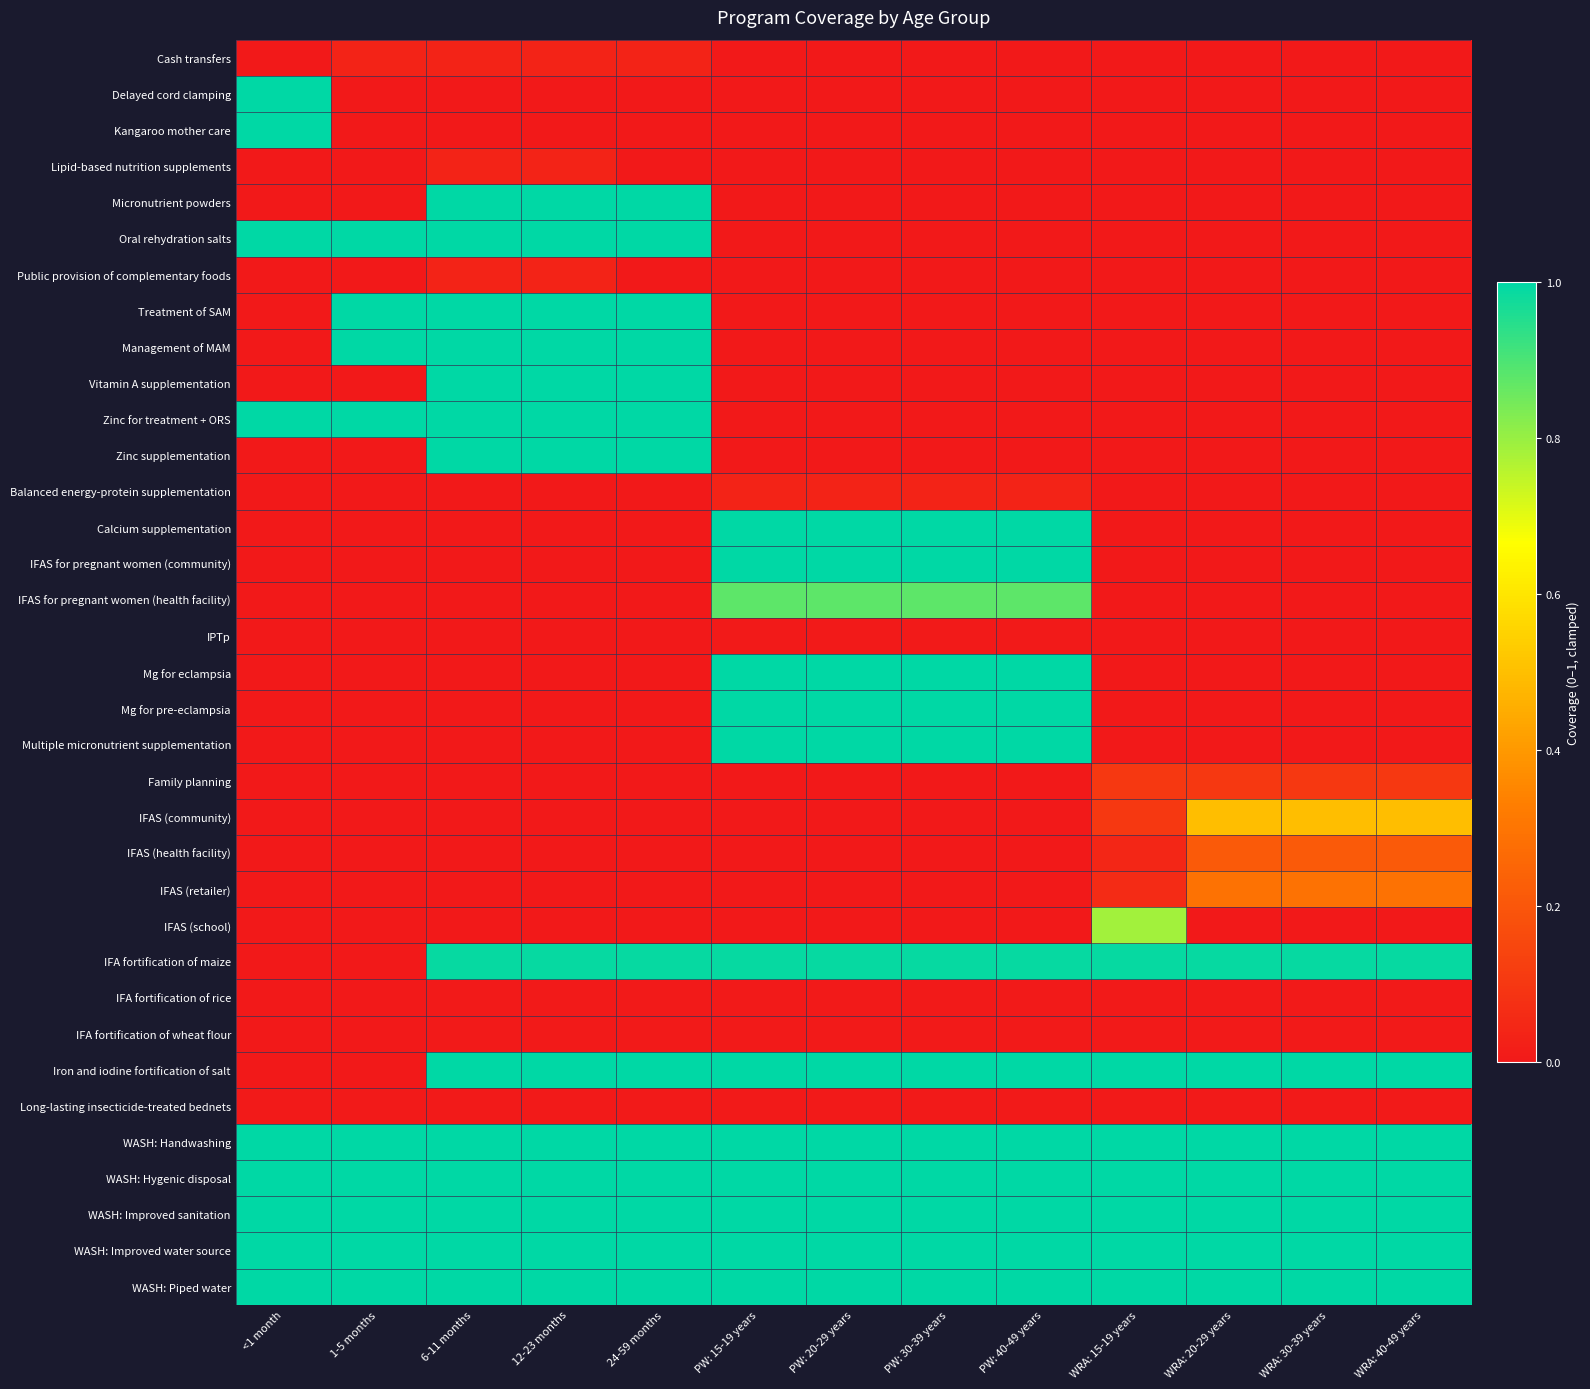

Reading left to right, what are all the values shown in this chart?

Cash transfers: <1 month=0.0	1-5 months=0.0	6-11 months=0.0	12-23 months=0.0	24-59 months=0.0	PW: 15-19 years=0.0	PW: 20-29 years=0.0	PW: 30-39 years=0.0	PW: 40-49 years=0.0	WRA: 15-19 years=0.0	WRA: 20-29 years=0.0	WRA: 30-39 years=0.0	WRA: 40-49 years=0.0
Delayed cord clamping: <1 month=1.0	1-5 months=0.0	6-11 months=0.0	12-23 months=0.0	24-59 months=0.0	PW: 15-19 years=0.0	PW: 20-29 years=0.0	PW: 30-39 years=0.0	PW: 40-49 years=0.0	WRA: 15-19 years=0.0	WRA: 20-29 years=0.0	WRA: 30-39 years=0.0	WRA: 40-49 years=0.0
Kangaroo mother care: <1 month=1.0	1-5 months=0.0	6-11 months=0.0	12-23 months=0.0	24-59 months=0.0	PW: 15-19 years=0.0	PW: 20-29 years=0.0	PW: 30-39 years=0.0	PW: 40-49 years=0.0	WRA: 15-19 years=0.0	WRA: 20-29 years=0.0	WRA: 30-39 years=0.0	WRA: 40-49 years=0.0
Lipid-based nutrition supplements: <1 month=0.0	1-5 months=0.0	6-11 months=0.0	12-23 months=0.0	24-59 months=0.0	PW: 15-19 years=0.0	PW: 20-29 years=0.0	PW: 30-39 years=0.0	PW: 40-49 years=0.0	WRA: 15-19 years=0.0	WRA: 20-29 years=0.0	WRA: 30-39 years=0.0	WRA: 40-49 years=0.0
Micronutrient powders: <1 month=0.0	1-5 months=0.0	6-11 months=1.0	12-23 months=1.0	24-59 months=1.0	PW: 15-19 years=0.0	PW: 20-29 years=0.0	PW: 30-39 years=0.0	PW: 40-49 years=0.0	WRA: 15-19 years=0.0	WRA: 20-29 years=0.0	WRA: 30-39 years=0.0	WRA: 40-49 years=0.0
Oral rehydration salts: <1 month=1.0	1-5 months=1.0	6-11 months=1.0	12-23 months=1.0	24-59 months=1.0	PW: 15-19 years=0.0	PW: 20-29 years=0.0	PW: 30-39 years=0.0	PW: 40-49 years=0.0	WRA: 15-19 years=0.0	WRA: 20-29 years=0.0	WRA: 30-39 years=0.0	WRA: 40-49 years=0.0
Public provision of complementary foods: <1 month=0.0	1-5 months=0.0	6-11 months=0.0	12-23 months=0.0	24-59 months=0.0	PW: 15-19 years=0.0	PW: 20-29 years=0.0	PW: 30-39 years=0.0	PW: 40-49 years=0.0	WRA: 15-19 years=0.0	WRA: 20-29 years=0.0	WRA: 30-39 years=0.0	WRA: 40-49 years=0.0
Treatment of SAM: <1 month=0.0	1-5 months=1.0	6-11 months=1.0	12-23 months=1.0	24-59 months=1.0	PW: 15-19 years=0.0	PW: 20-29 years=0.0	PW: 30-39 years=0.0	PW: 40-49 years=0.0	WRA: 15-19 years=0.0	WRA: 20-29 years=0.0	WRA: 30-39 years=0.0	WRA: 40-49 years=0.0
Management of MAM: <1 month=0.0	1-5 months=1.0	6-11 months=1.0	12-23 months=1.0	24-59 months=1.0	PW: 15-19 years=0.0	PW: 20-29 years=0.0	PW: 30-39 years=0.0	PW: 40-49 years=0.0	WRA: 15-19 years=0.0	WRA: 20-29 years=0.0	WRA: 30-39 years=0.0	WRA: 40-49 years=0.0
Vitamin A supplementation: <1 month=0.0	1-5 months=0.0	6-11 months=1.0	12-23 months=1.0	24-59 months=1.0	PW: 15-19 years=0.0	PW: 20-29 years=0.0	PW: 30-39 years=0.0	PW: 40-49 years=0.0	WRA: 15-19 years=0.0	WRA: 20-29 years=0.0	WRA: 30-39 years=0.0	WRA: 40-49 years=0.0
Zinc for treatment + ORS: <1 month=1.0	1-5 months=1.0	6-11 months=1.0	12-23 months=1.0	24-59 months=1.0	PW: 15-19 years=0.0	PW: 20-29 years=0.0	PW: 30-39 years=0.0	PW: 40-49 years=0.0	WRA: 15-19 years=0.0	WRA: 20-29 years=0.0	WRA: 30-39 years=0.0	WRA: 40-49 years=0.0
Zinc supplementation: <1 month=0.0	1-5 months=0.0	6-11 months=1.0	12-23 months=1.0	24-59 months=1.0	PW: 15-19 years=0.0	PW: 20-29 years=0.0	PW: 30-39 years=0.0	PW: 40-49 years=0.0	WRA: 15-19 years=0.0	WRA: 20-29 years=0.0	WRA: 30-39 years=0.0	WRA: 40-49 years=0.0
Balanced energy-protein supplementation: <1 month=0.0	1-5 months=0.0	6-11 months=0.0	12-23 months=0.0	24-59 months=0.0	PW: 15-19 years=0.0	PW: 20-29 years=0.0	PW: 30-39 years=0.0	PW: 40-49 years=0.0	WRA: 15-19 years=0.0	WRA: 20-29 years=0.0	WRA: 30-39 years=0.0	WRA: 40-49 years=0.0
Calcium supplementation: <1 month=0.0	1-5 months=0.0	6-11 months=0.0	12-23 months=0.0	24-59 months=0.0	PW: 15-19 years=1.0	PW: 20-29 years=1.0	PW: 30-39 years=1.0	PW: 40-49 years=1.0	WRA: 15-19 years=0.0	WRA: 20-29 years=0.0	WRA: 30-39 years=0.0	WRA: 40-49 years=0.0
IFAS for pregnant women (community): <1 month=0.0	1-5 months=0.0	6-11 months=0.0	12-23 months=0.0	24-59 months=0.0	PW: 15-19 years=1.0	PW: 20-29 years=1.0	PW: 30-39 years=1.0	PW: 40-49 years=1.0	WRA: 15-19 years=0.0	WRA: 20-29 years=0.0	WRA: 30-39 years=0.0	WRA: 40-49 years=0.0
IFAS for pregnant women (health facility): <1 month=0.0	1-5 months=0.0	6-11 months=0.0	12-23 months=0.0	24-59 months=0.0	PW: 15-19 years=0.9	PW: 20-29 years=0.9	PW: 30-39 years=0.9	PW: 40-49 years=0.9	WRA: 15-19 years=0.0	WRA: 20-29 years=0.0	WRA: 30-39 years=0.0	WRA: 40-49 years=0.0
IPTp: <1 month=0.0	1-5 months=0.0	6-11 months=0.0	12-23 months=0.0	24-59 months=0.0	PW: 15-19 years=0.0	PW: 20-29 years=0.0	PW: 30-39 years=0.0	PW: 40-49 years=0.0	WRA: 15-19 years=0.0	WRA: 20-29 years=0.0	WRA: 30-39 years=0.0	WRA: 40-49 years=0.0
Mg for eclampsia: <1 month=0.0	1-5 months=0.0	6-11 months=0.0	12-23 months=0.0	24-59 months=0.0	PW: 15-19 years=1.0	PW: 20-29 years=1.0	PW: 30-39 years=1.0	PW: 40-49 years=1.0	WRA: 15-19 years=0.0	WRA: 20-29 years=0.0	WRA: 30-39 years=0.0	WRA: 40-49 years=0.0
Mg for pre-eclampsia: <1 month=0.0	1-5 months=0.0	6-11 months=0.0	12-23 months=0.0	24-59 months=0.0	PW: 15-19 years=1.0	PW: 20-29 years=1.0	PW: 30-39 years=1.0	PW: 40-49 years=1.0	WRA: 15-19 years=0.0	WRA: 20-29 years=0.0	WRA: 30-39 years=0.0	WRA: 40-49 years=0.0
Multiple micronutrient supplementation: <1 month=0.0	1-5 months=0.0	6-11 months=0.0	12-23 months=0.0	24-59 months=0.0	PW: 15-19 years=1.0	PW: 20-29 years=1.0	PW: 30-39 years=1.0	PW: 40-49 years=1.0	WRA: 15-19 years=0.0	WRA: 20-29 years=0.0	WRA: 30-39 years=0.0	WRA: 40-49 years=0.0
Family planning: <1 month=0.0	1-5 months=0.0	6-11 months=0.0	12-23 months=0.0	24-59 months=0.0	PW: 15-19 years=0.0	PW: 20-29 years=0.0	PW: 30-39 years=0.0	PW: 40-49 years=0.0	WRA: 15-19 years=0.1	WRA: 20-29 years=0.1	WRA: 30-39 years=0.1	WRA: 40-49 years=0.1
IFAS (community): <1 month=0.0	1-5 months=0.0	6-11 months=0.0	12-23 months=0.0	24-59 months=0.0	PW: 15-19 years=0.0	PW: 20-29 years=0.0	PW: 30-39 years=0.0	PW: 40-49 years=0.0	WRA: 15-19 years=0.1	WRA: 20-29 years=0.5	WRA: 30-39 years=0.5	WRA: 40-49 years=0.5
IFAS (health facility): <1 month=0.0	1-5 months=0.0	6-11 months=0.0	12-23 months=0.0	24-59 months=0.0	PW: 15-19 years=0.0	PW: 20-29 years=0.0	PW: 30-39 years=0.0	PW: 40-49 years=0.0	WRA: 15-19 years=0.0	WRA: 20-29 years=0.2	WRA: 30-39 years=0.2	WRA: 40-49 years=0.2
IFAS (retailer): <1 month=0.0	1-5 months=0.0	6-11 months=0.0	12-23 months=0.0	24-59 months=0.0	PW: 15-19 years=0.0	PW: 20-29 years=0.0	PW: 30-39 years=0.0	PW: 40-49 years=0.0	WRA: 15-19 years=0.1	WRA: 20-29 years=0.3	WRA: 30-39 years=0.3	WRA: 40-49 years=0.3
IFAS (school): <1 month=0.0	1-5 months=0.0	6-11 months=0.0	12-23 months=0.0	24-59 months=0.0	PW: 15-19 years=0.0	PW: 20-29 years=0.0	PW: 30-39 years=0.0	PW: 40-49 years=0.0	WRA: 15-19 years=0.8	WRA: 20-29 years=0.0	WRA: 30-39 years=0.0	WRA: 40-49 years=0.0
IFA fortification of maize: <1 month=0.0	1-5 months=0.0	6-11 months=1.0	12-23 months=1.0	24-59 months=1.0	PW: 15-19 years=1.0	PW: 20-29 years=1.0	PW: 30-39 years=1.0	PW: 40-49 years=1.0	WRA: 15-19 years=1.0	WRA: 20-29 years=1.0	WRA: 30-39 years=1.0	WRA: 40-49 years=1.0
IFA fortification of rice: <1 month=0.0	1-5 months=0.0	6-11 months=0.0	12-23 months=0.0	24-59 months=0.0	PW: 15-19 years=0.0	PW: 20-29 years=0.0	PW: 30-39 years=0.0	PW: 40-49 years=0.0	WRA: 15-19 years=0.0	WRA: 20-29 years=0.0	WRA: 30-39 years=0.0	WRA: 40-49 years=0.0
IFA fortification of wheat flour: <1 month=0.0	1-5 months=0.0	6-11 months=0.0	12-23 months=0.0	24-59 months=0.0	PW: 15-19 years=0.0	PW: 20-29 years=0.0	PW: 30-39 years=0.0	PW: 40-49 years=0.0	WRA: 15-19 years=0.0	WRA: 20-29 years=0.0	WRA: 30-39 years=0.0	WRA: 40-49 years=0.0
Iron and iodine fortification of salt: <1 month=0.0	1-5 months=0.0	6-11 months=1.0	12-23 months=1.0	24-59 months=1.0	PW: 15-19 years=1.0	PW: 20-29 years=1.0	PW: 30-39 years=1.0	PW: 40-49 years=1.0	WRA: 15-19 years=1.0	WRA: 20-29 years=1.0	WRA: 30-39 years=1.0	WRA: 40-49 years=1.0
Long-lasting insecticide-treated bednets: <1 month=0.0	1-5 months=0.0	6-11 months=0.0	12-23 months=0.0	24-59 months=0.0	PW: 15-19 years=0.0	PW: 20-29 years=0.0	PW: 30-39 years=0.0	PW: 40-49 years=0.0	WRA: 15-19 years=0.0	WRA: 20-29 years=0.0	WRA: 30-39 years=0.0	WRA: 40-49 years=0.0
WASH: Handwashing: <1 month=1.0	1-5 months=1.0	6-11 months=1.0	12-23 months=1.0	24-59 months=1.0	PW: 15-19 years=1.0	PW: 20-29 years=1.0	PW: 30-39 years=1.0	PW: 40-49 years=1.0	WRA: 15-19 years=1.0	WRA: 20-29 years=1.0	WRA: 30-39 years=1.0	WRA: 40-49 years=1.0
WASH: Hygenic disposal: <1 month=1.0	1-5 months=1.0	6-11 months=1.0	12-23 months=1.0	24-59 months=1.0	PW: 15-19 years=1.0	PW: 20-29 years=1.0	PW: 30-39 years=1.0	PW: 40-49 years=1.0	WRA: 15-19 years=1.0	WRA: 20-29 years=1.0	WRA: 30-39 years=1.0	WRA: 40-49 years=1.0
WASH: Improved sanitation: <1 month=1.0	1-5 months=1.0	6-11 months=1.0	12-23 months=1.0	24-59 months=1.0	PW: 15-19 years=1.0	PW: 20-29 years=1.0	PW: 30-39 years=1.0	PW: 40-49 years=1.0	WRA: 15-19 years=1.0	WRA: 20-29 years=1.0	WRA: 30-39 years=1.0	WRA: 40-49 years=1.0
WASH: Improved water source: <1 month=1.0	1-5 months=1.0	6-11 months=1.0	12-23 months=1.0	24-59 months=1.0	PW: 15-19 years=1.0	PW: 20-29 years=1.0	PW: 30-39 years=1.0	PW: 40-49 years=1.0	WRA: 15-19 years=1.0	WRA: 20-29 years=1.0	WRA: 30-39 years=1.0	WRA: 40-49 years=1.0
WASH: Piped water: <1 month=1.0	1-5 months=1.0	6-11 months=1.0	12-23 months=1.0	24-59 months=1.0	PW: 15-19 years=1.0	PW: 20-29 years=1.0	PW: 30-39 years=1.0	PW: 40-49 years=1.0	WRA: 15-19 years=1.0	WRA: 20-29 years=1.0	WRA: 30-39 years=1.0	WRA: 40-49 years=1.0